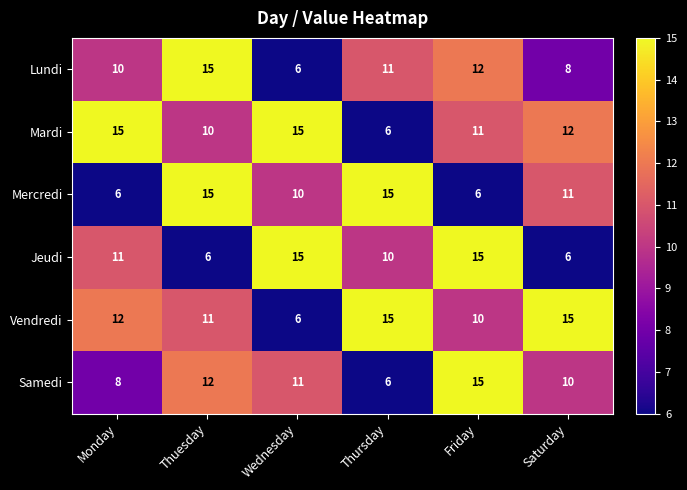

Where is Lundi nearest to the value 10?

Monday